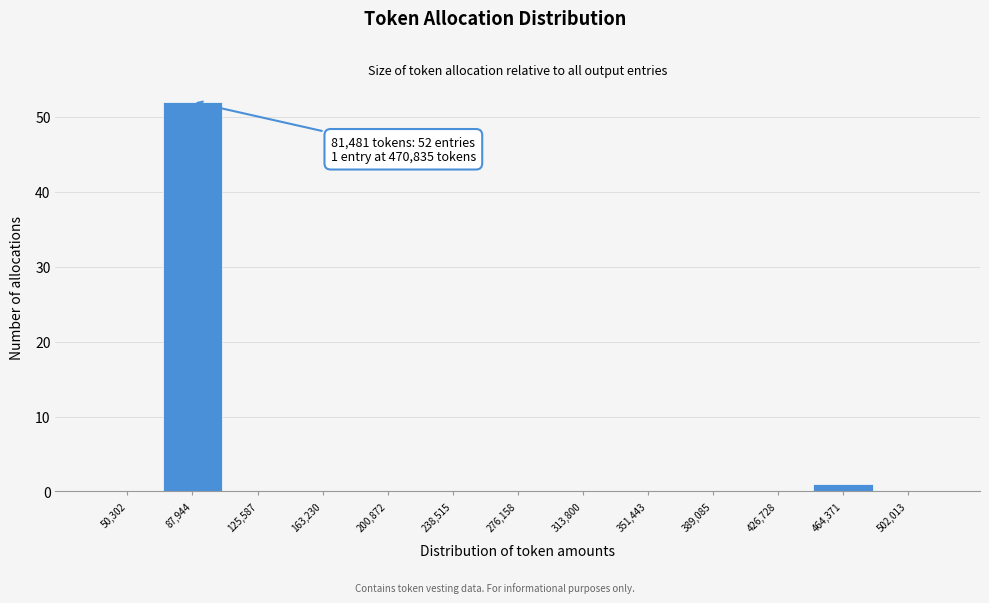

Over which range of the x-axis is the bar tallest?

70000 to 105000